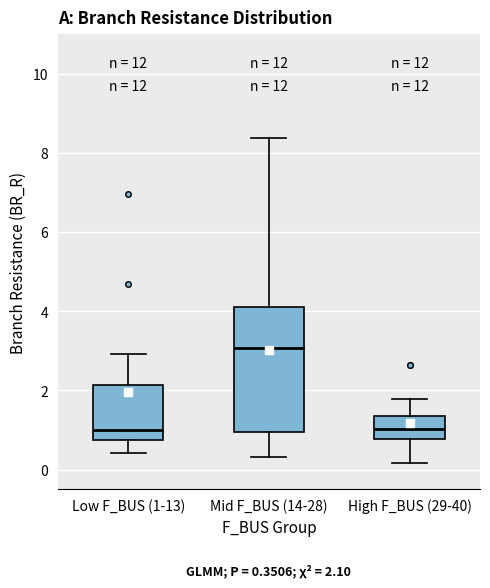

Which box is the tallest, from its lower edge to its upper edge?

Mid F_BUS (14-28)